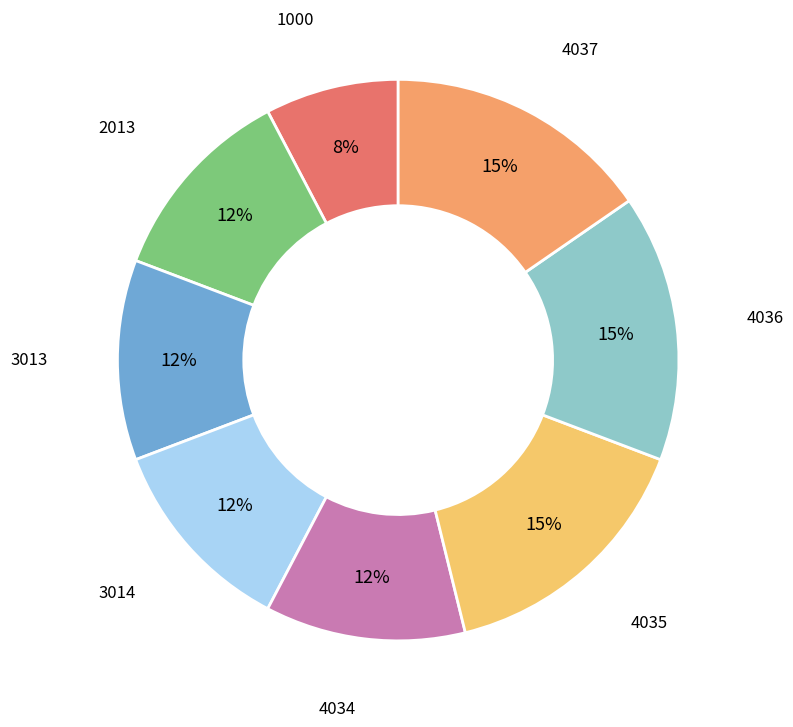

Which slice is the smallest?

1000